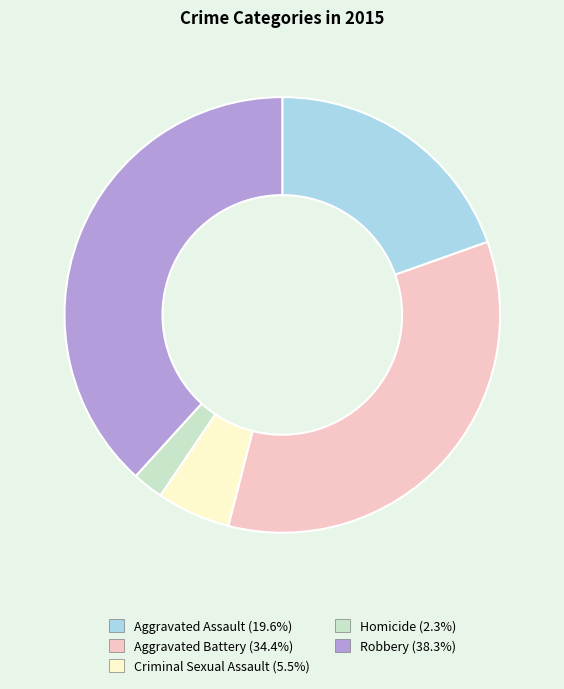

How many slices are in this pie chart?

5